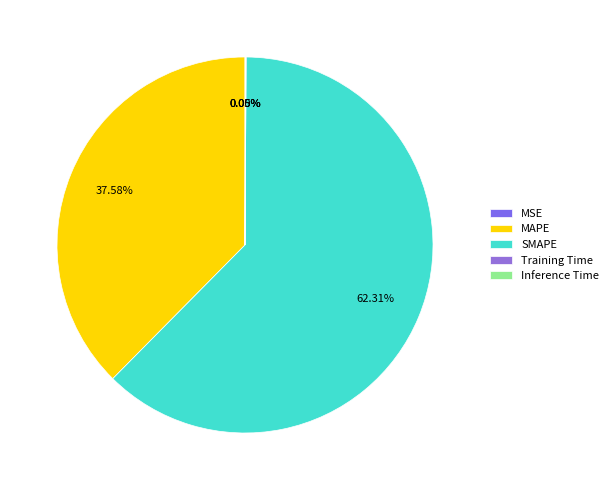

What is the change in value from MAPE to SMAPE?

+52.2